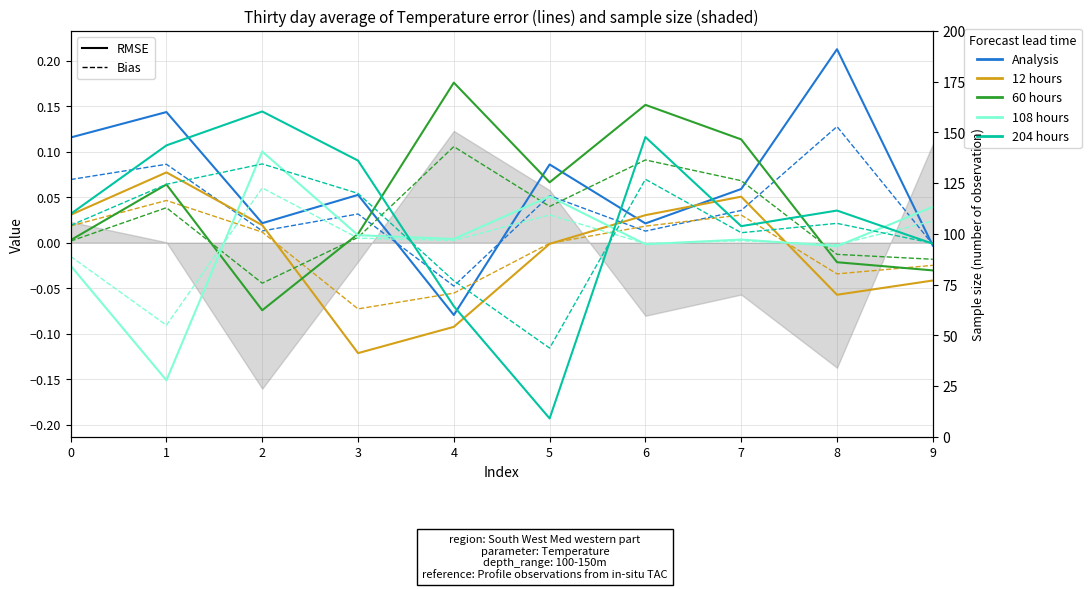

What is the total value across all series at 1?

0.2